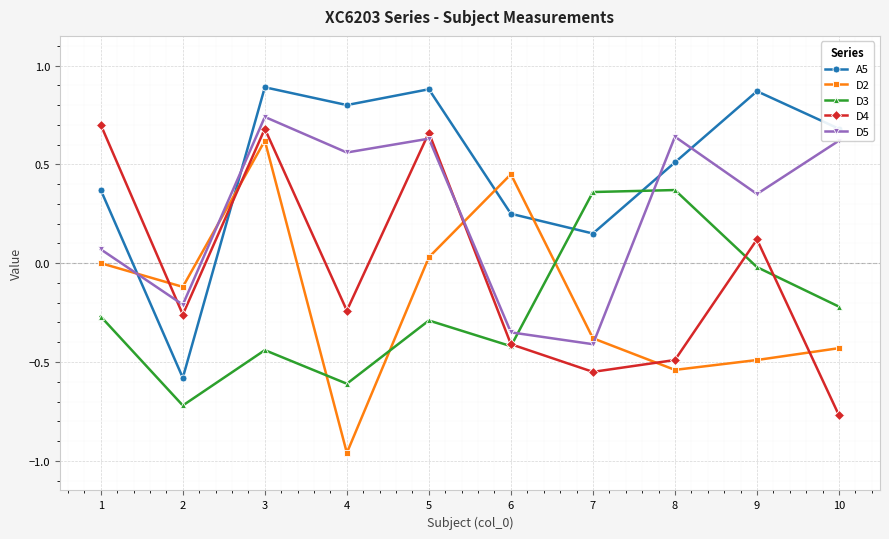

What is the difference between the highest and lowest values at 1?

1.0